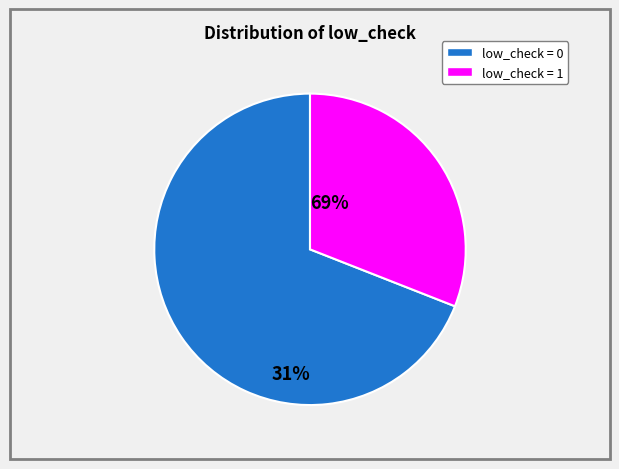

The low_check = 0 slice represents 69% of the pie. True or false?

True